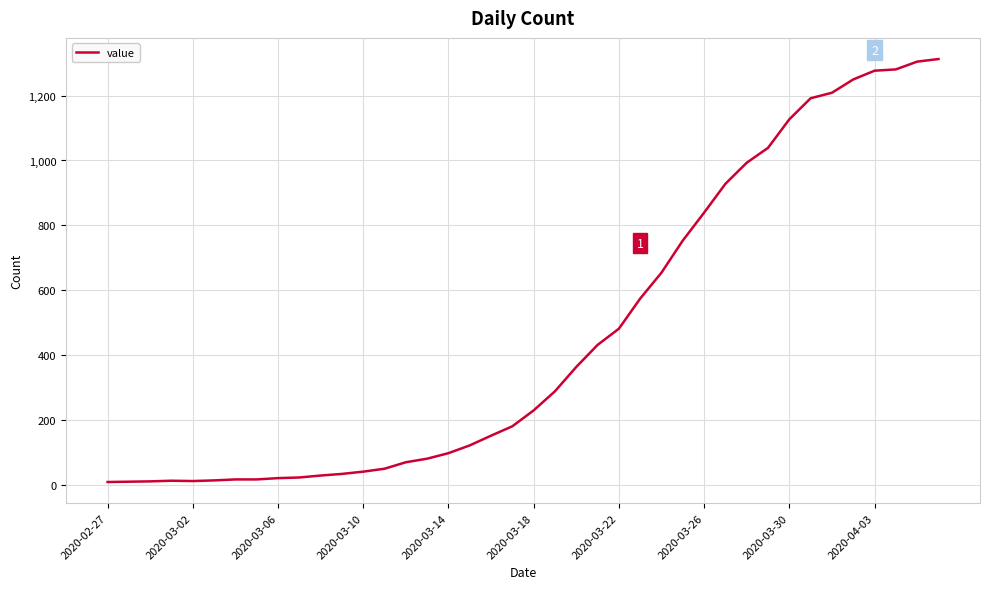

What is the maximum value shown in the chart?

1313